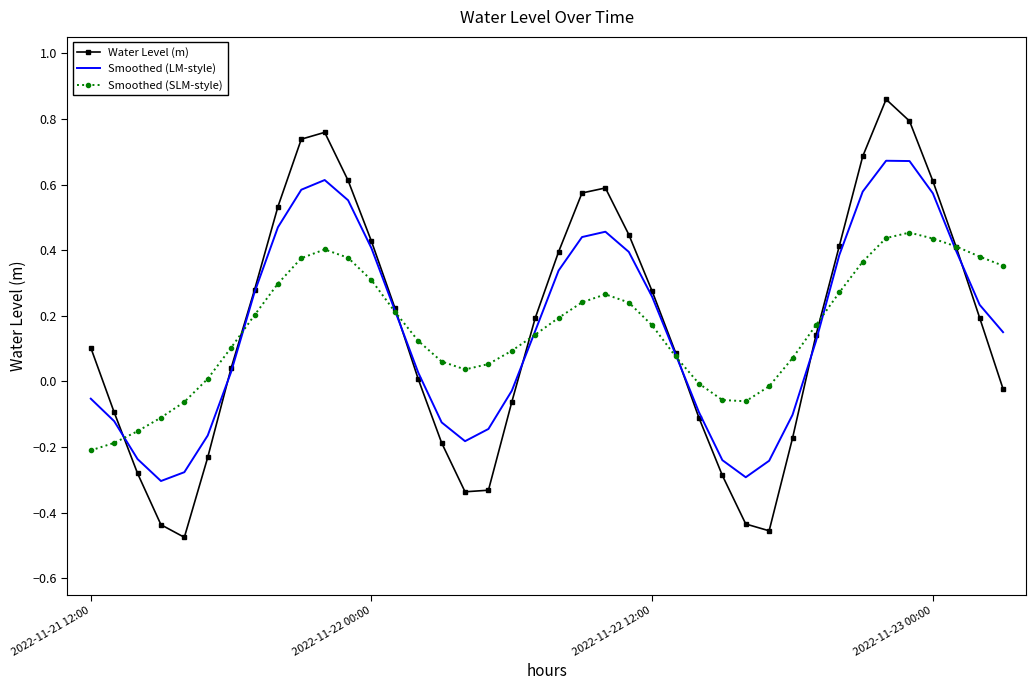

List the series in order of their peak value, lowest first.

Smoothed (SLM-style), Smoothed (LM-style), Water Level (m)